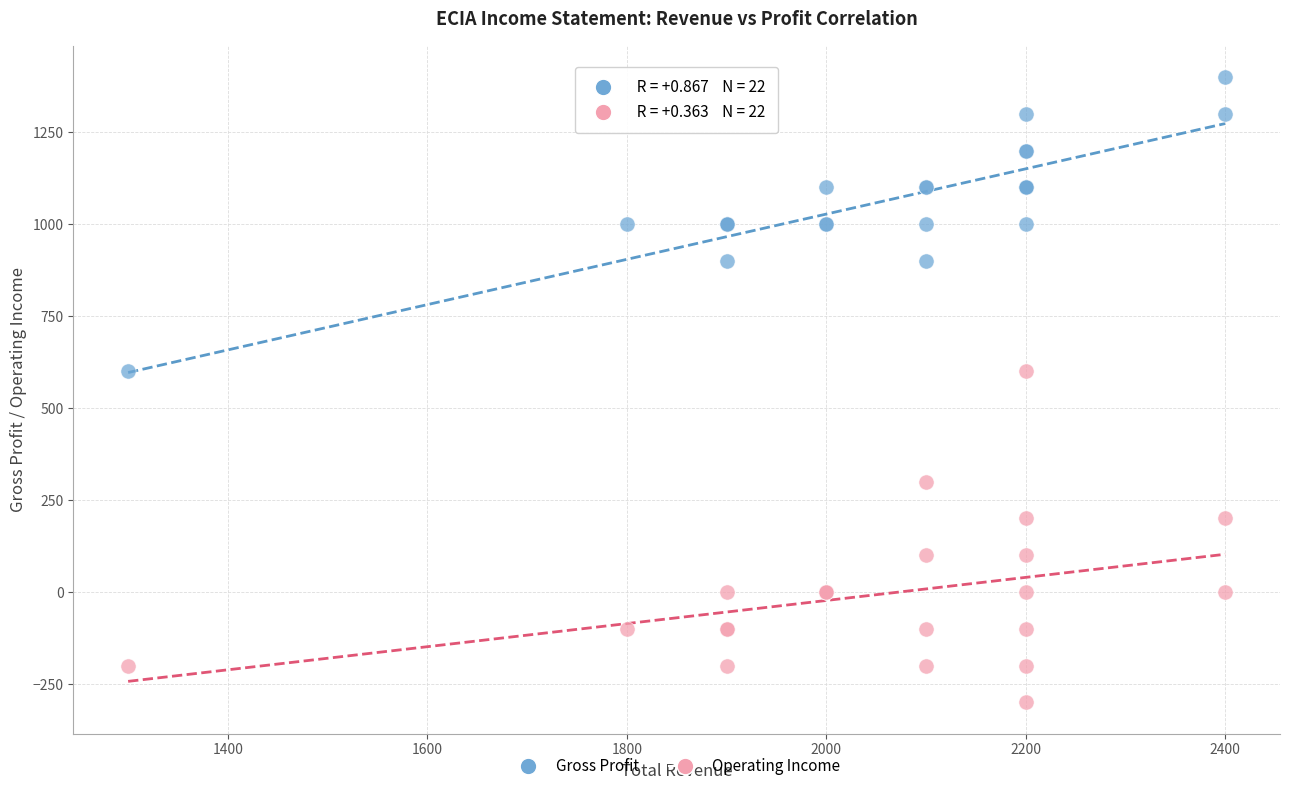

Which series contains the lowest Y value?

Operating Income